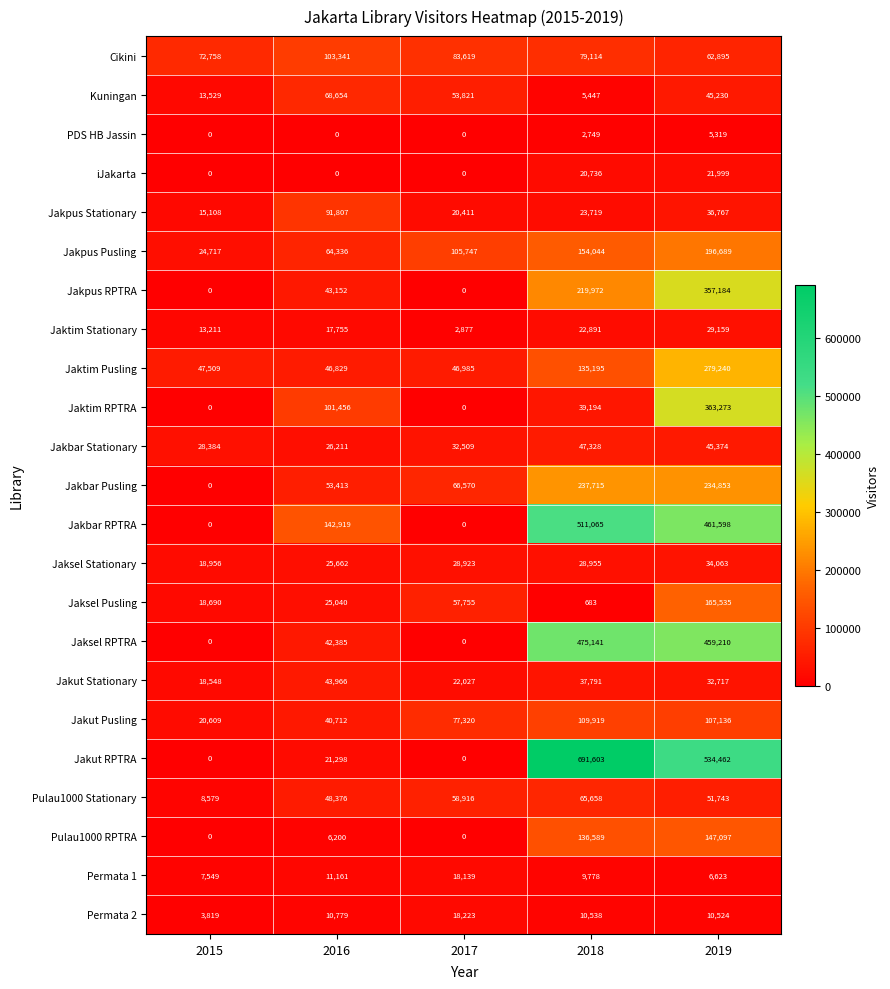

What is the average value of the Jakbar Pusling series?

118510